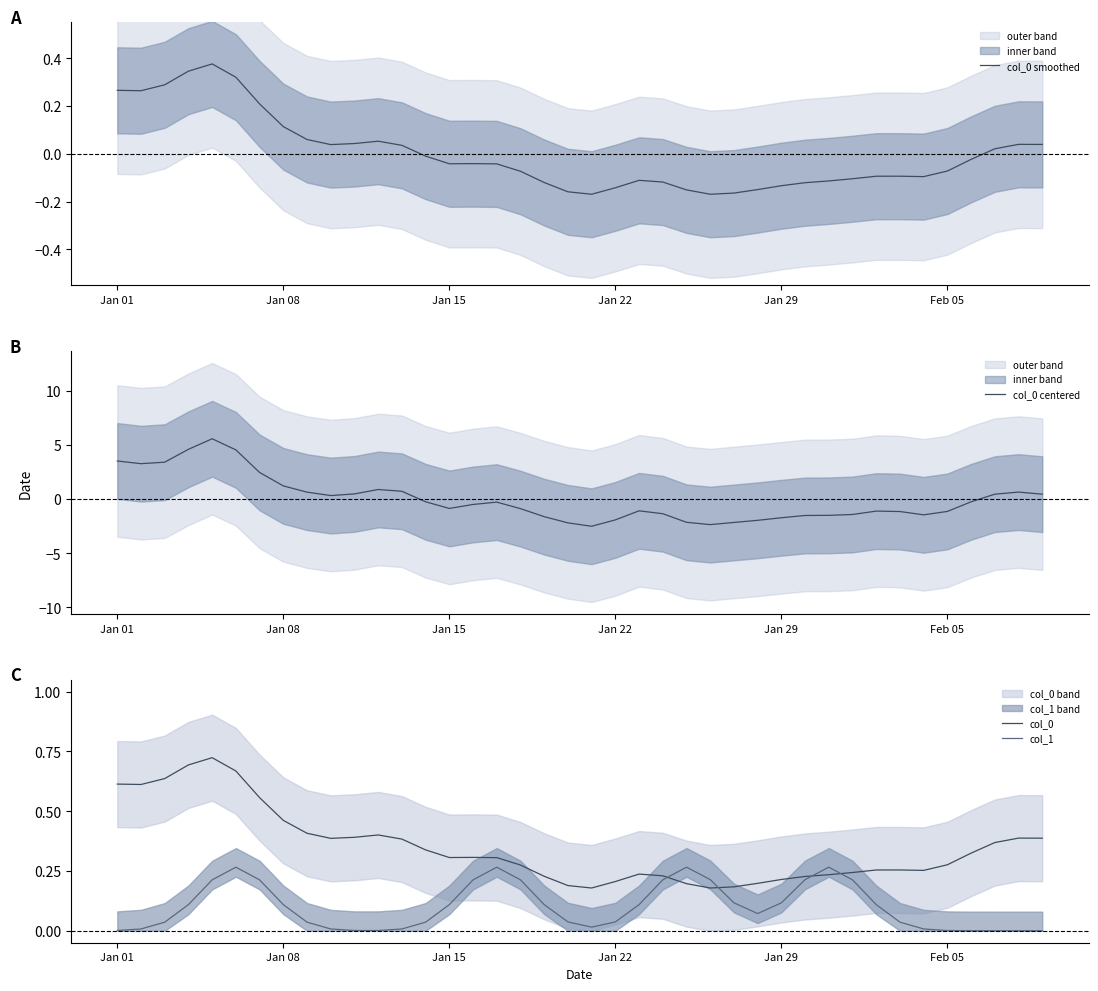

What is the lowest value of the col_0 centered series?

-2.5